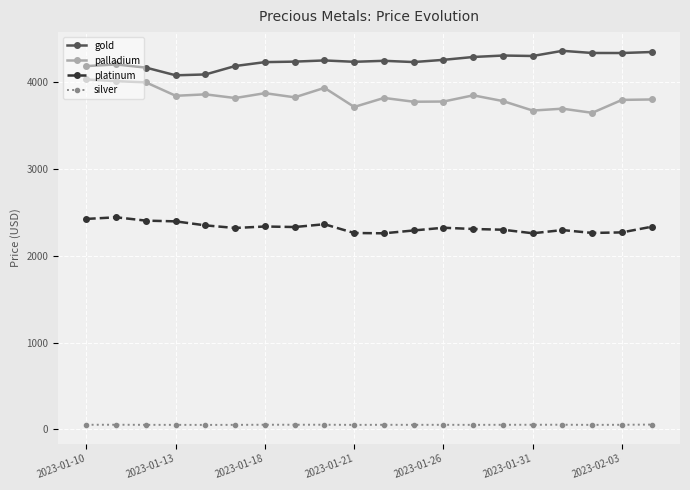

What is the sum of all silver values?

1055.3